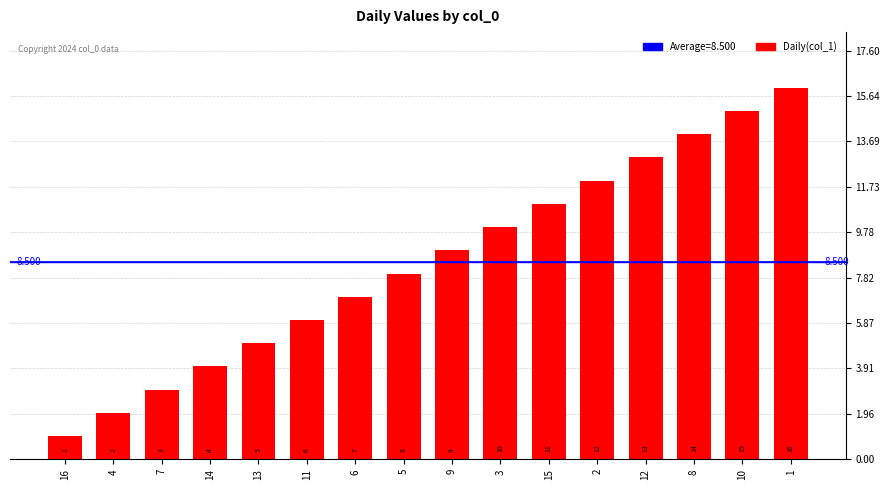

List the labels in order of value, largest first.

1, 10, 8, 12, 2, 15, 3, 9, 5, 6, 11, 13, 14, 7, 4, 16